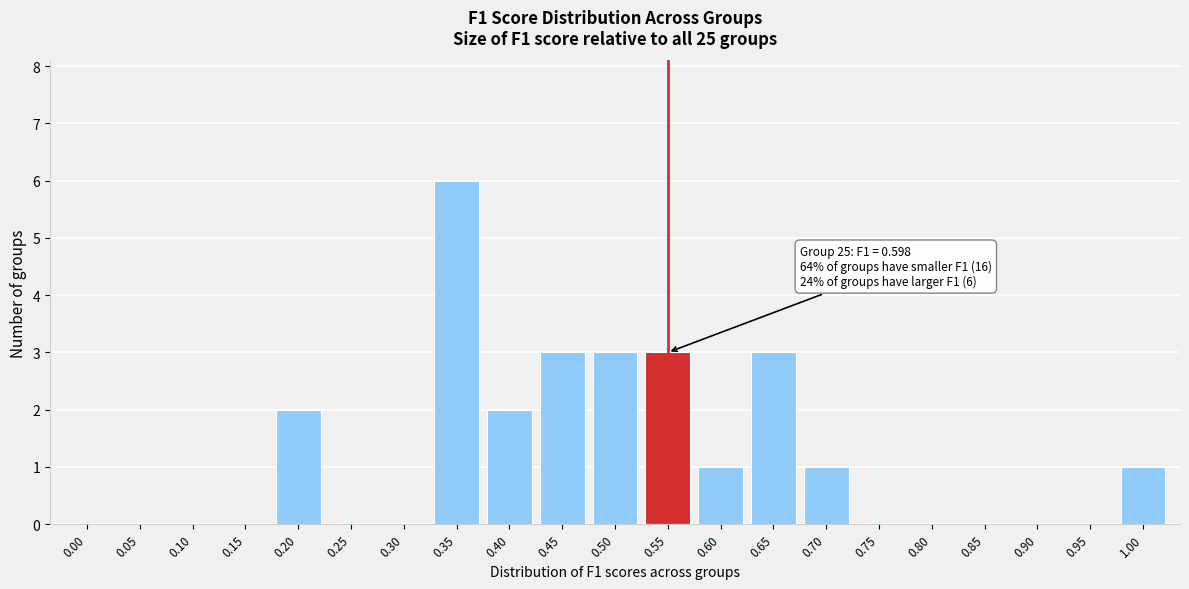

Reading left to right, list all the values displayed in this chart.

0.00=0	0.05=0	0.10=0	0.15=0	0.20=2	0.25=0	0.30=0	0.35=6	0.40=2	0.45=3	0.50=3	0.55=3	0.60=1	0.65=3	0.70=1	0.75=0	0.80=0	0.85=0	0.90=0	0.95=0	1.00=1